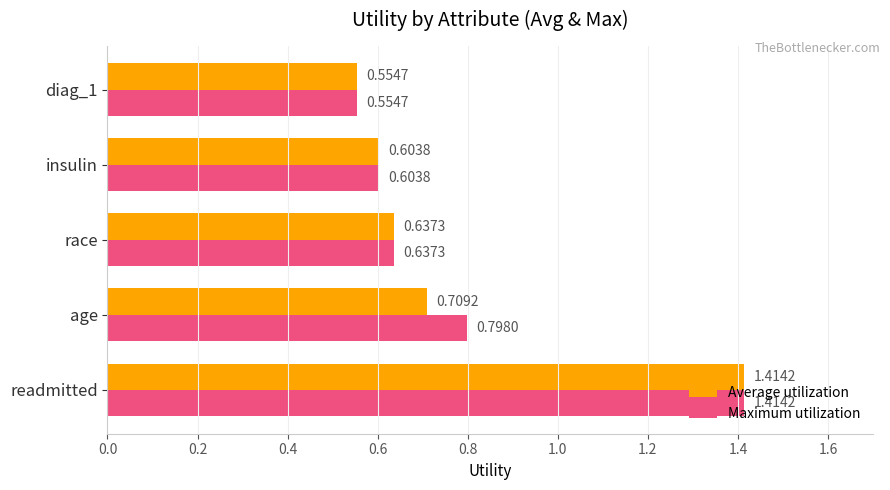

At which category is the sum across all series the highest?

readmitted